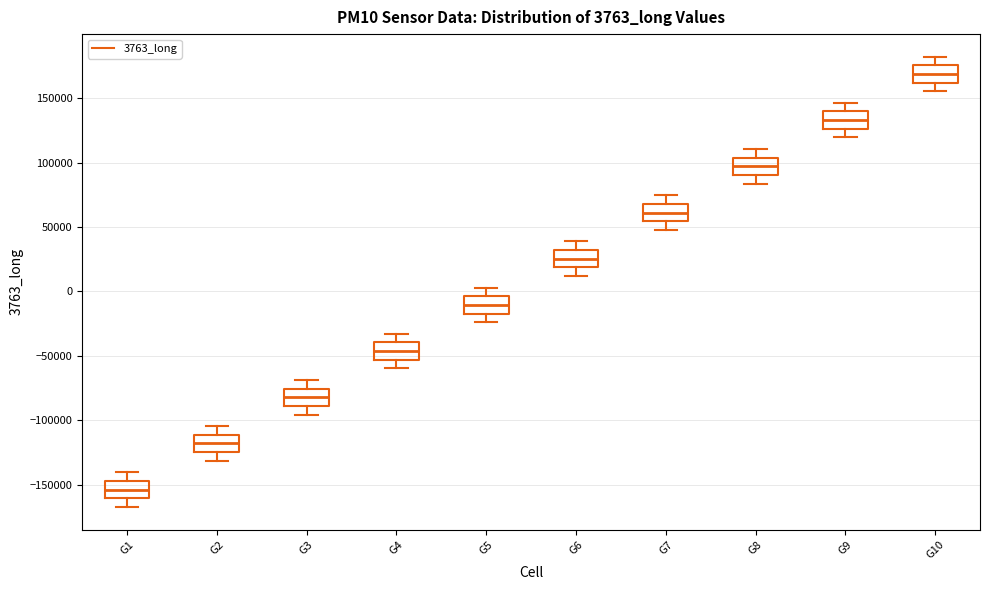

Which box's median line is the highest?

G10